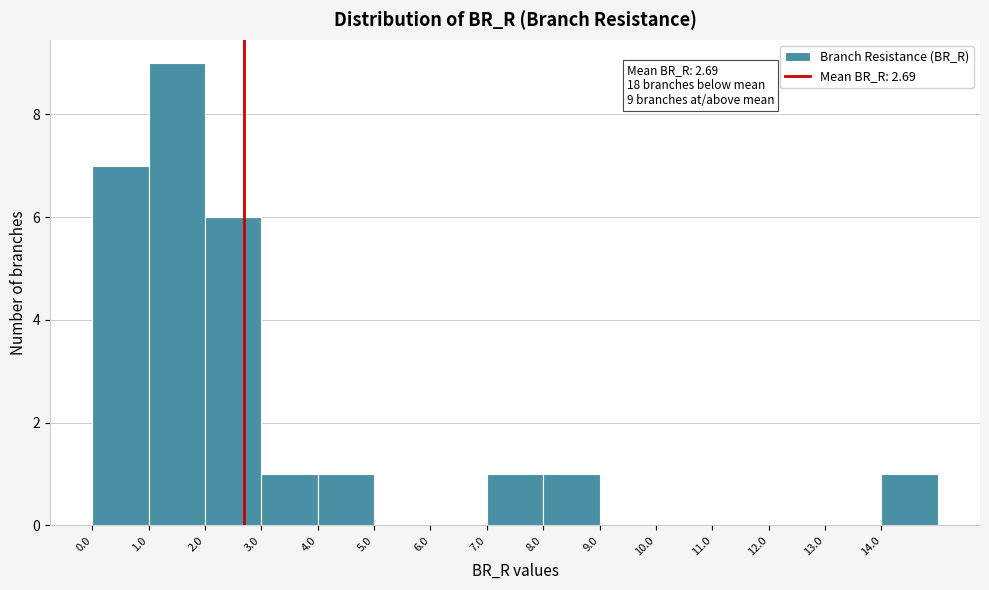

Which range on the x-axis has the tallest bar?

1 to 2